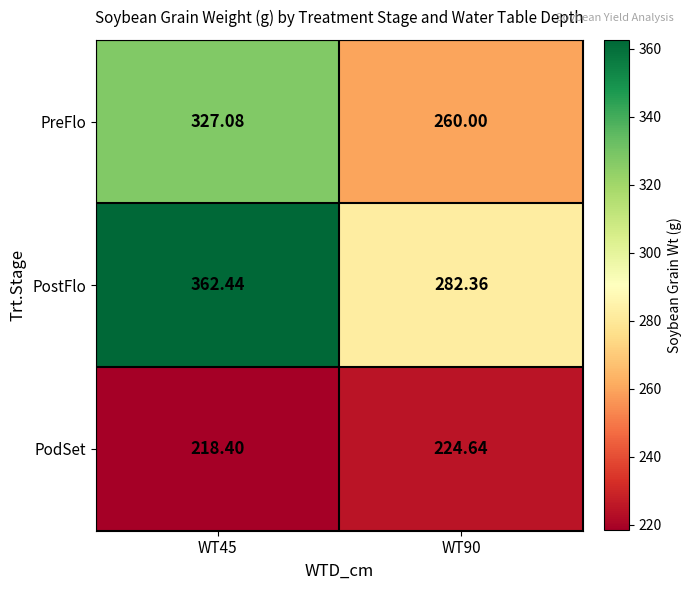

List the series in order of their overall mean, lowest first.

PodSet, PreFlo, PostFlo